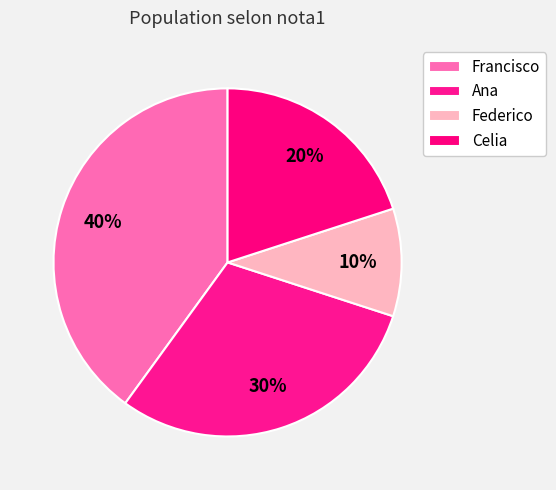

How many slices are in this pie chart?

4